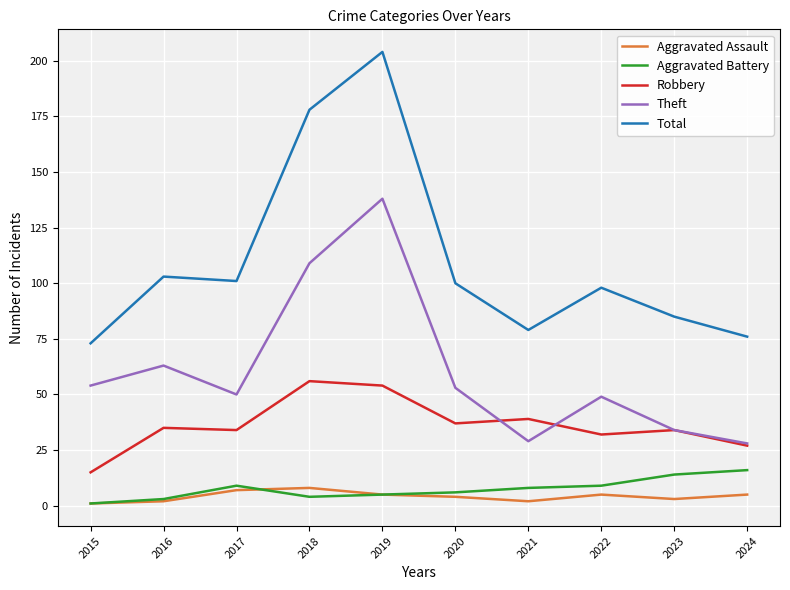

True or false: Total and Theft cross at least once.

False